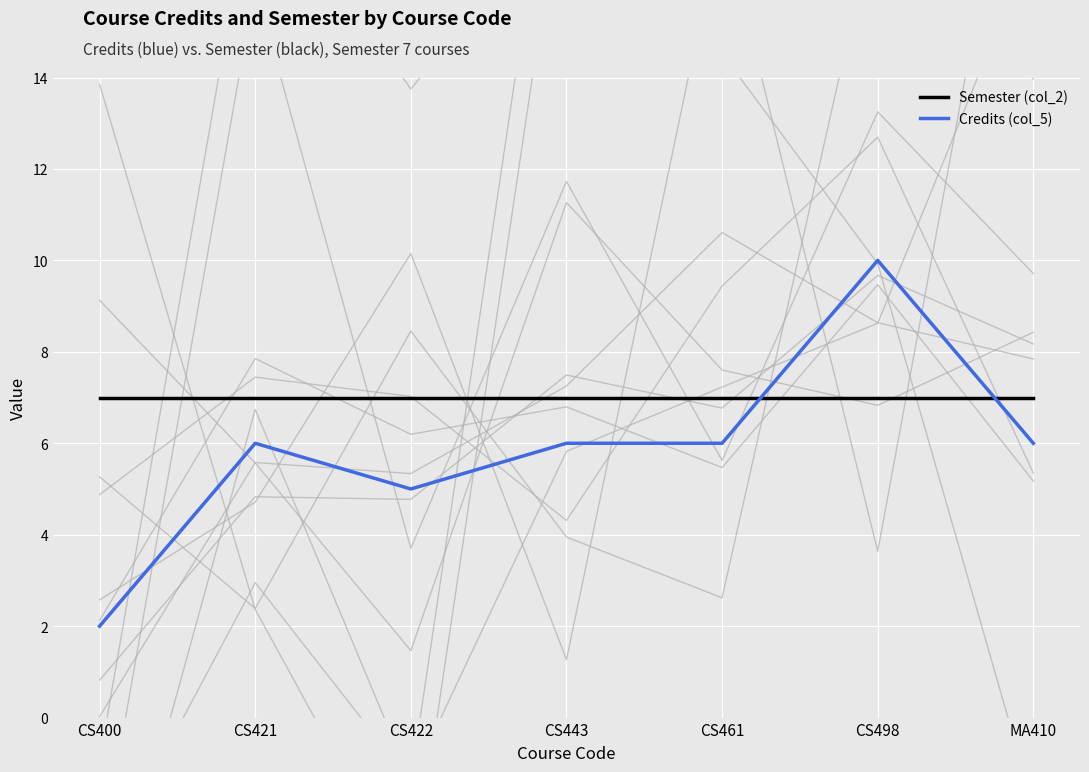

What position from the right is CS443?

4